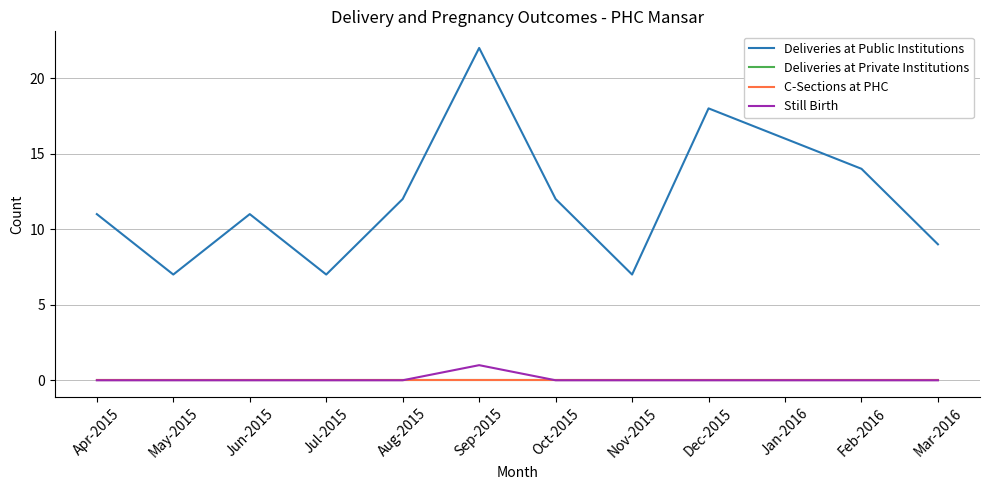

Does the chart have visible grid lines?

Yes